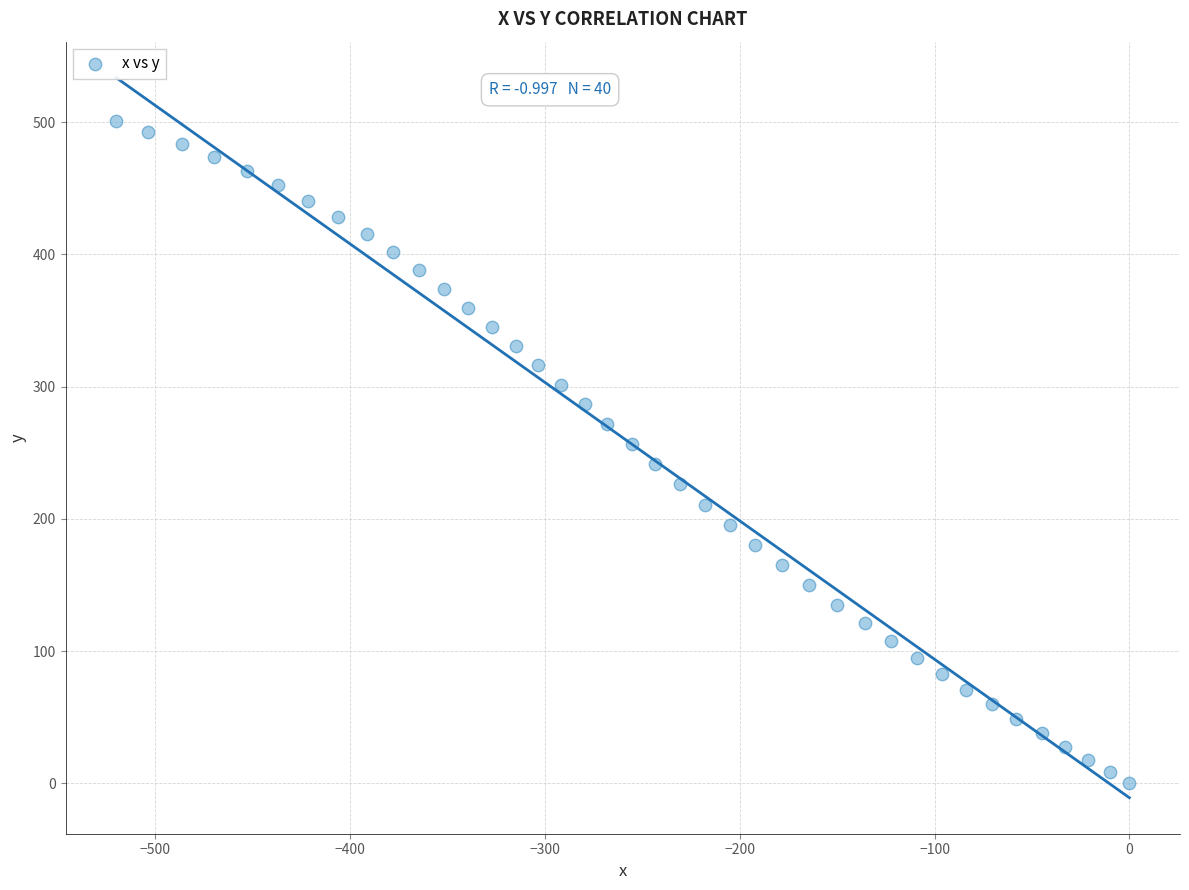

What is the range of Y values (max minus min)?

500.9